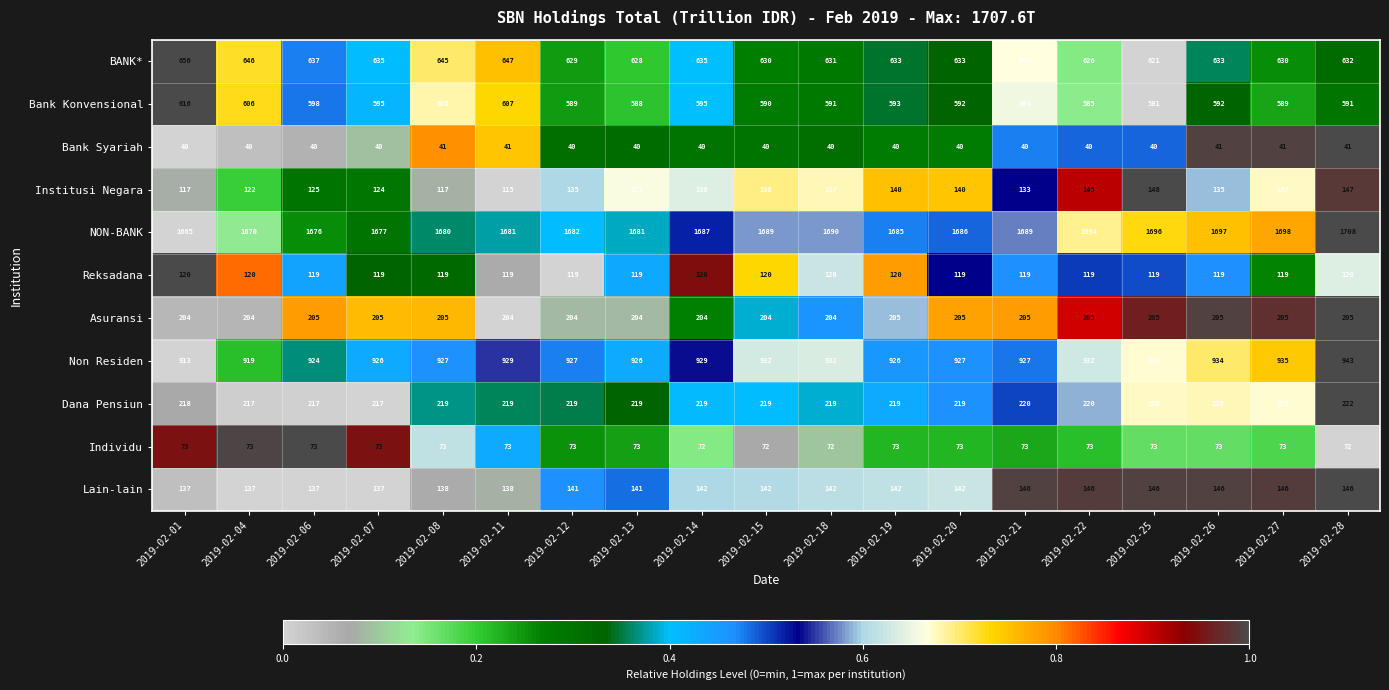

What is the average value of the Dana Pensiun series?

219